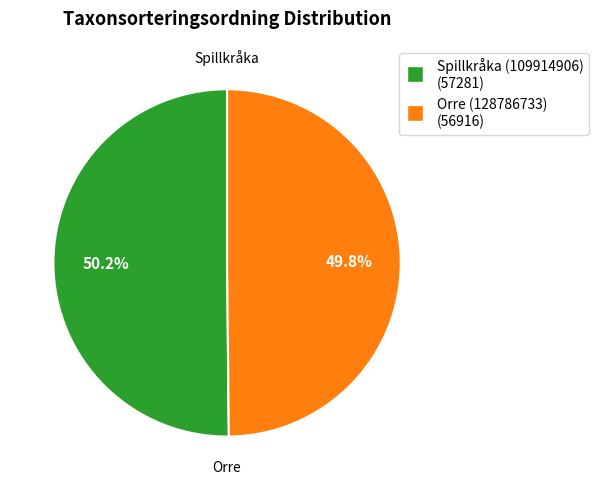

Is there any slice that represents more than half of the pie?

Yes